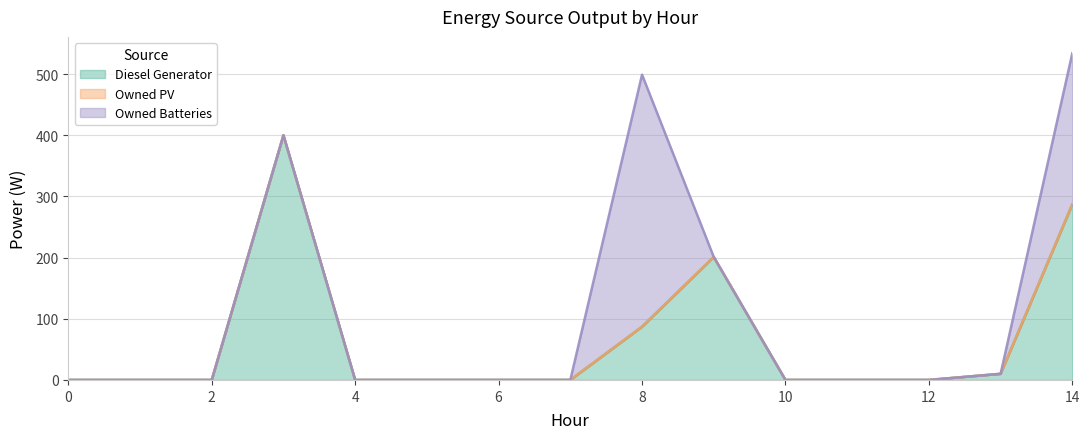

Between 13 and 11, which is larger?

13